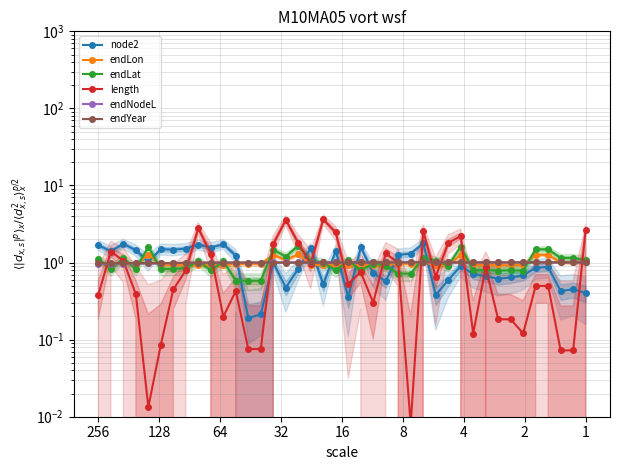

Which series has the widest spread of values?

length